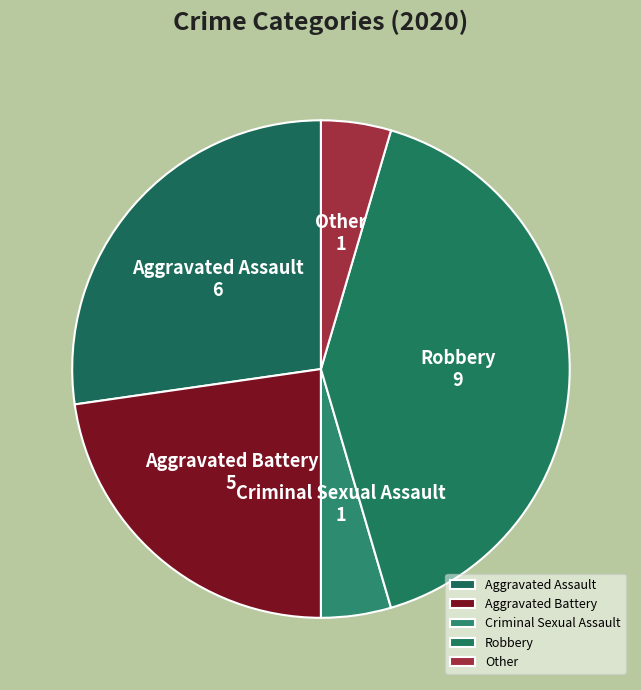

Is Robbery the majority of the pie?

No